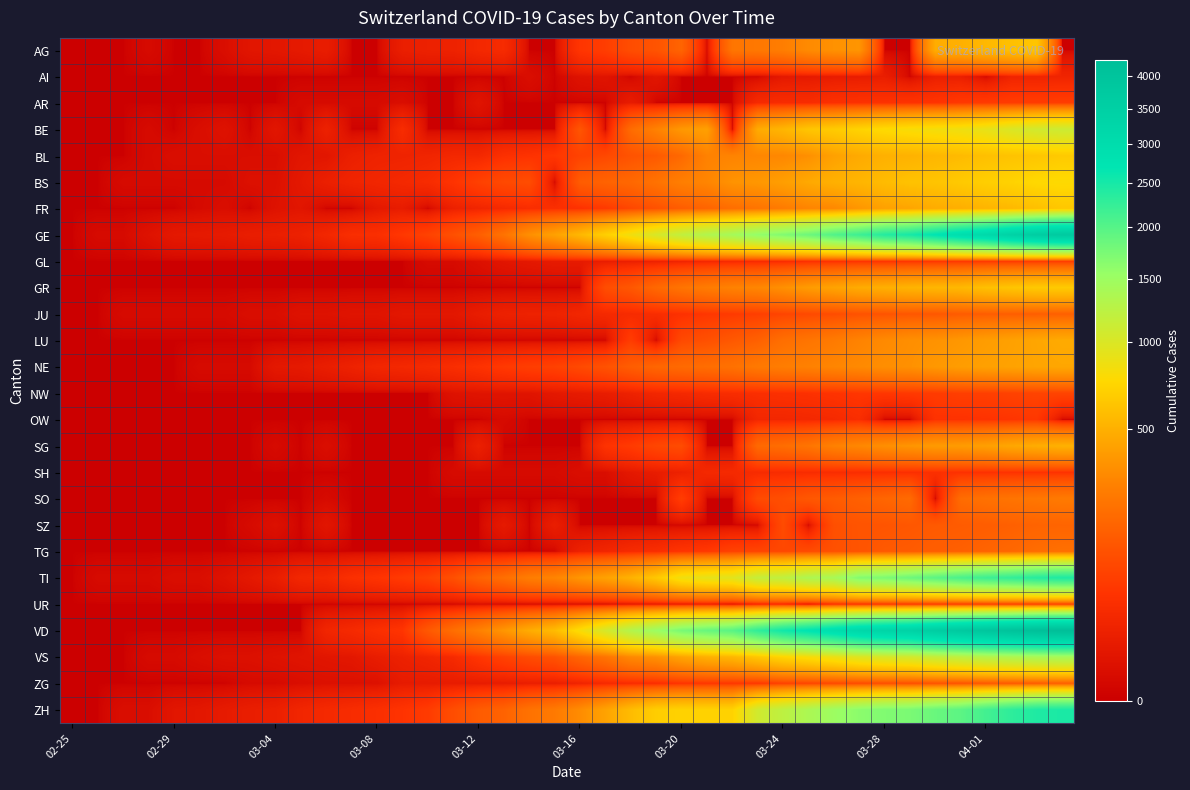

At how many categories does at least one series exceed 3459?

6